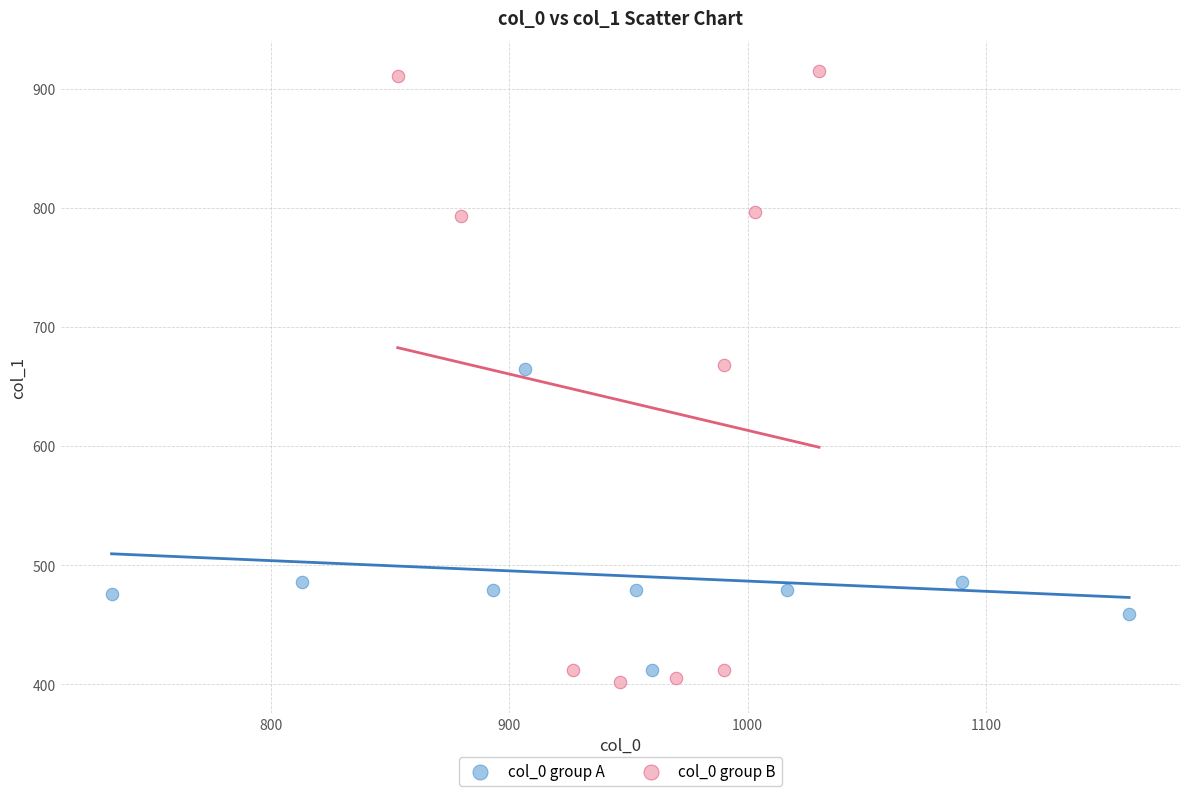

Which series reaches the maximum Y coordinate?

col_0 group B